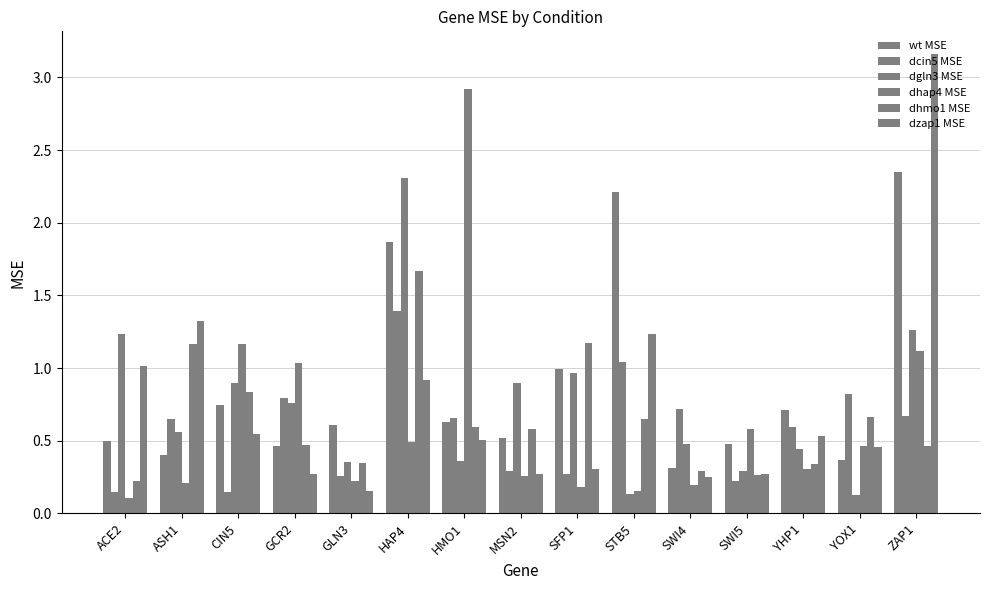

List the series in order of their peak value, lowest first.

dcin5 MSE, dhmo1 MSE, dgln3 MSE, wt MSE, dhap4 MSE, dzap1 MSE